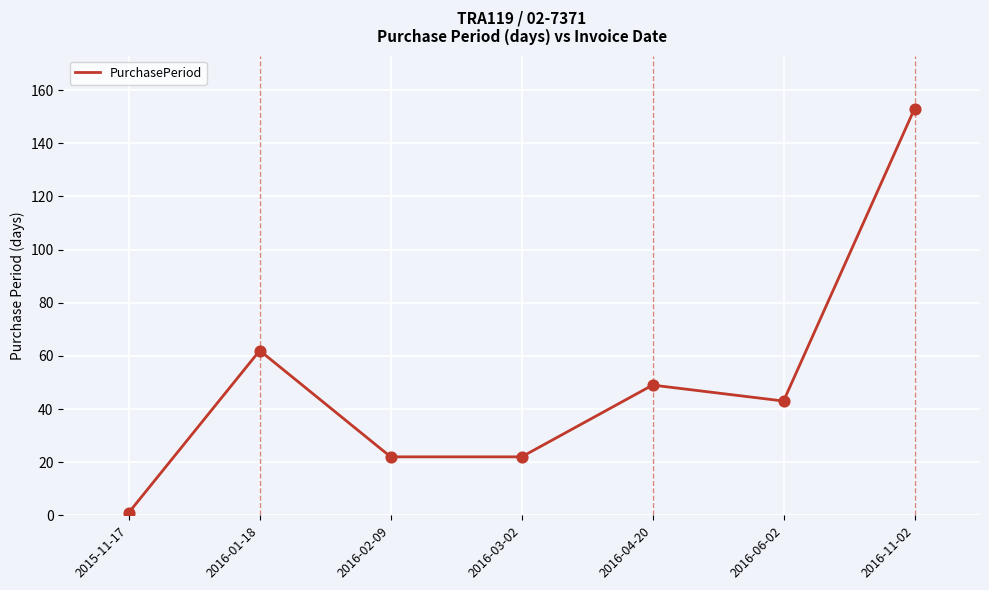

Between 2016-06-02 and 2016-11-02, which is larger?

2016-11-02